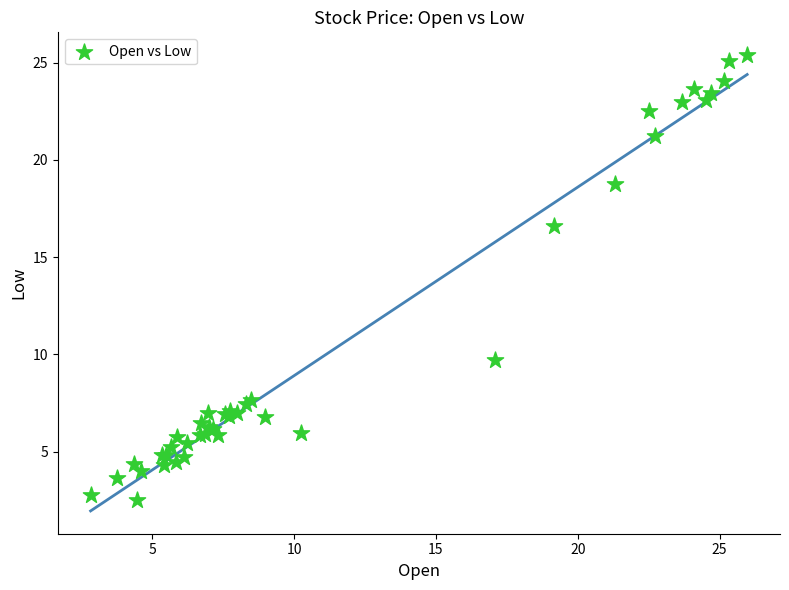

What Y value in the scatter plot is closest to 13?

9.7